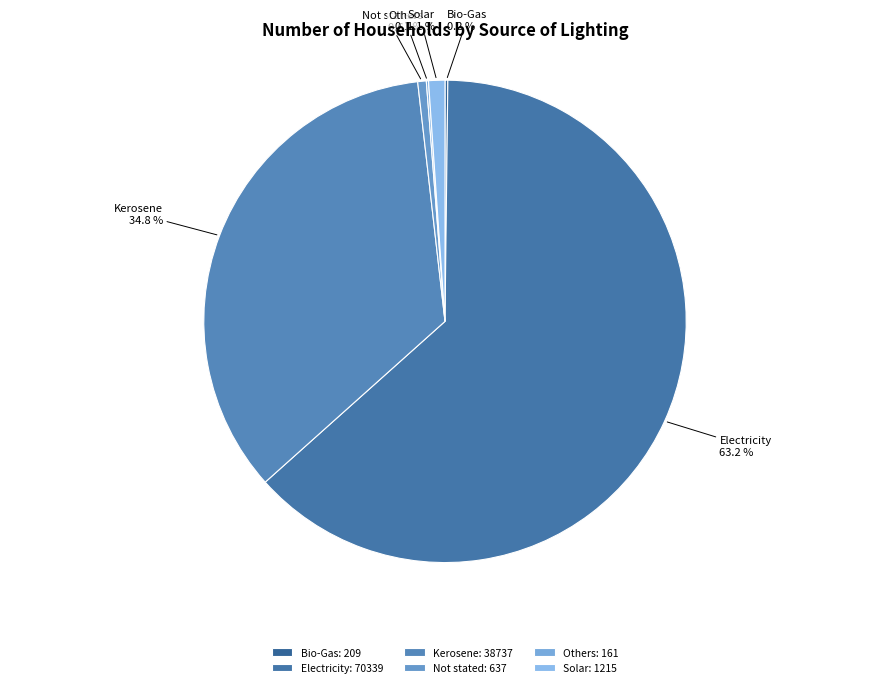

To the nearest percent, what percentage of the pie is Not stated?

1%